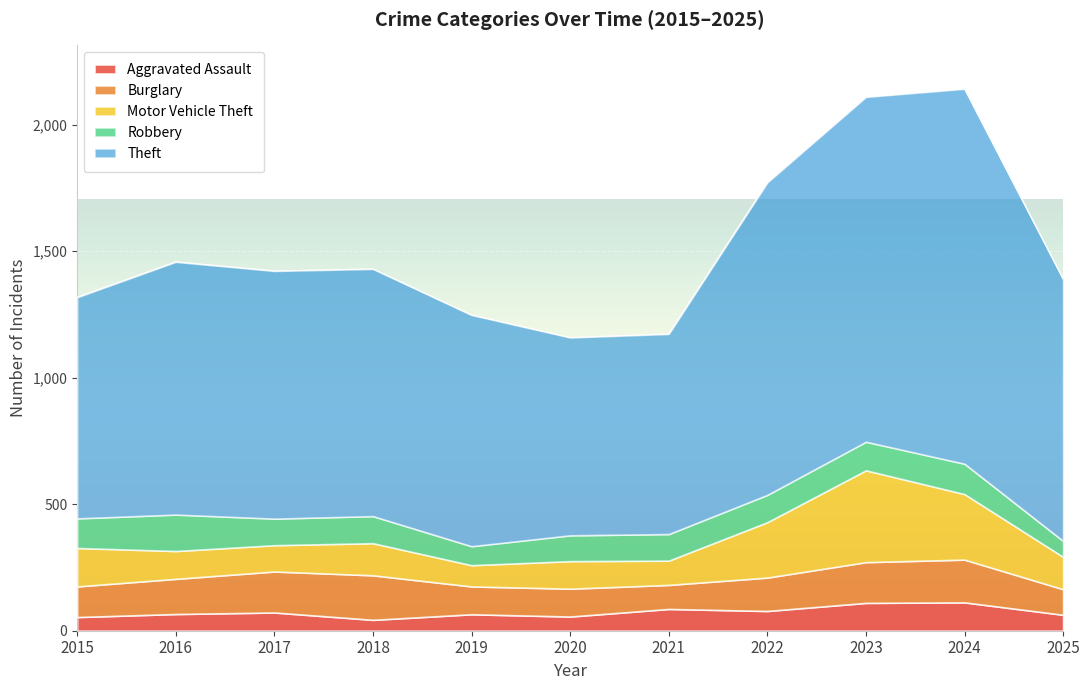

What is the maximum value for Theft?

1482